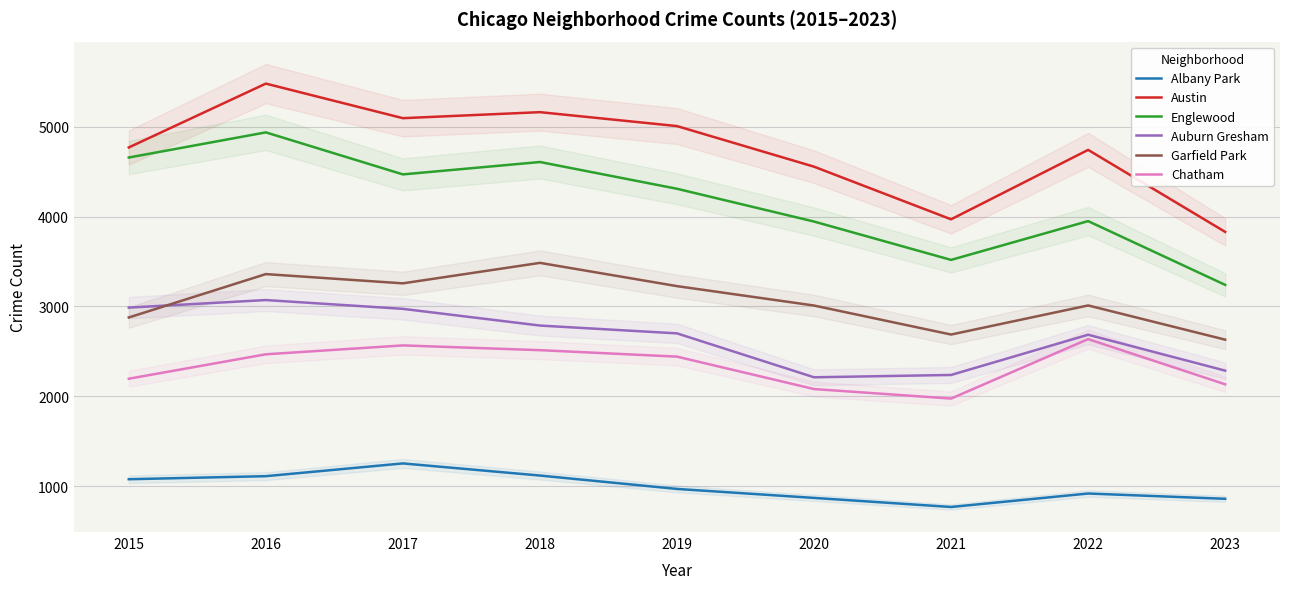

What is the sum of all Chatham values?

21005